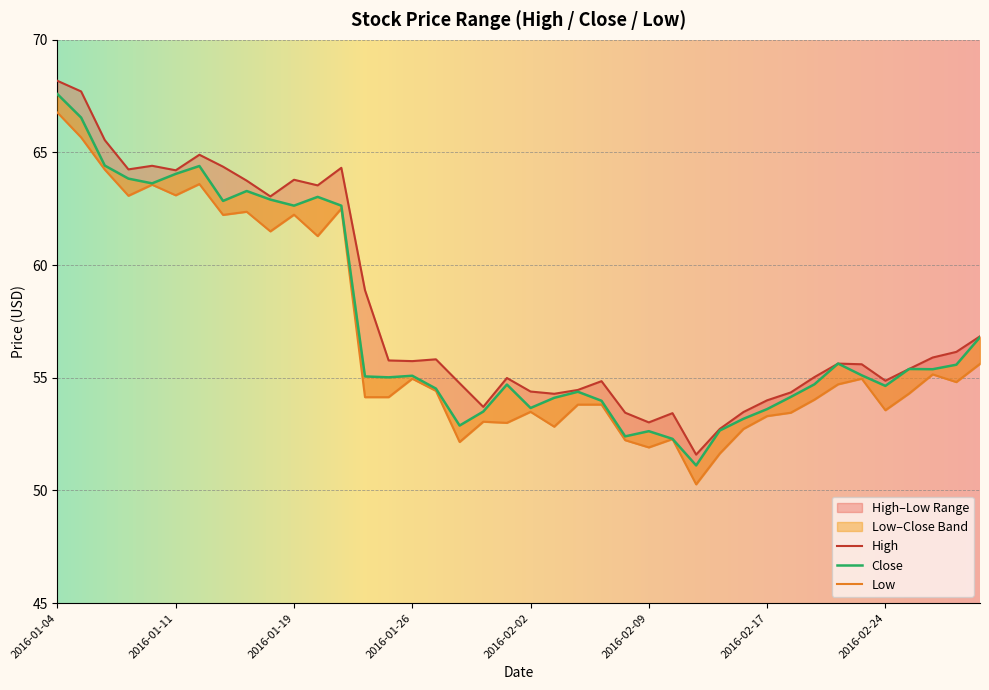

Where is the first local minimum for High?

2016-01-07